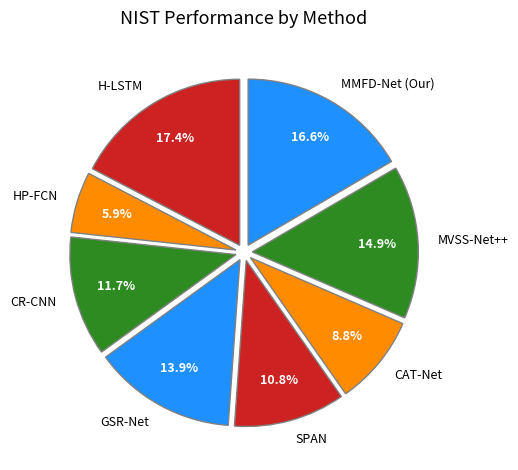

Do H-LSTM and CAT-Net together represent more than half of the pie?

No